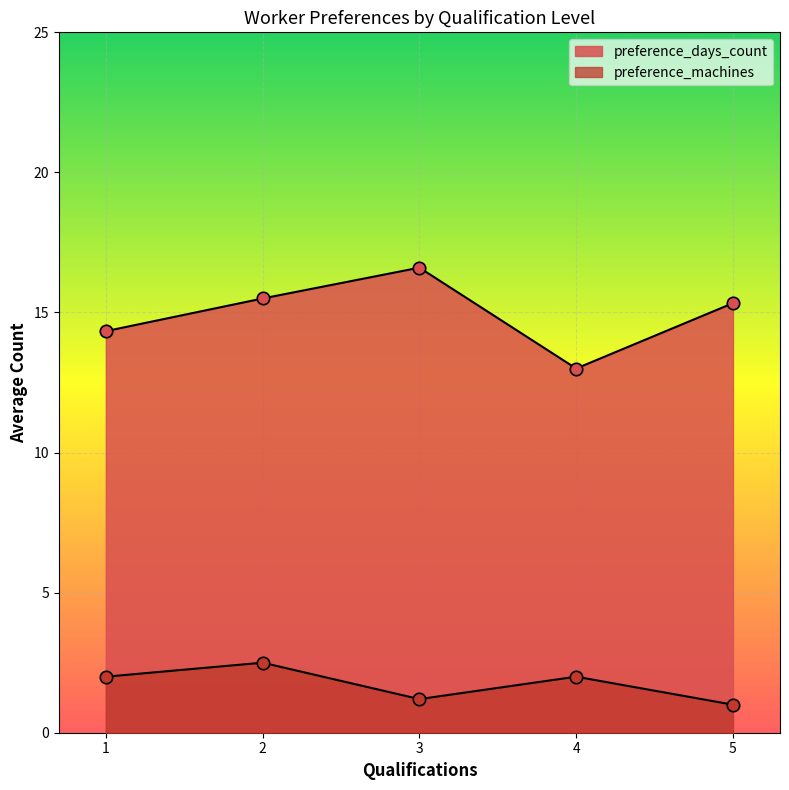

Which series has the widest spread of Y values?

preference_days_count